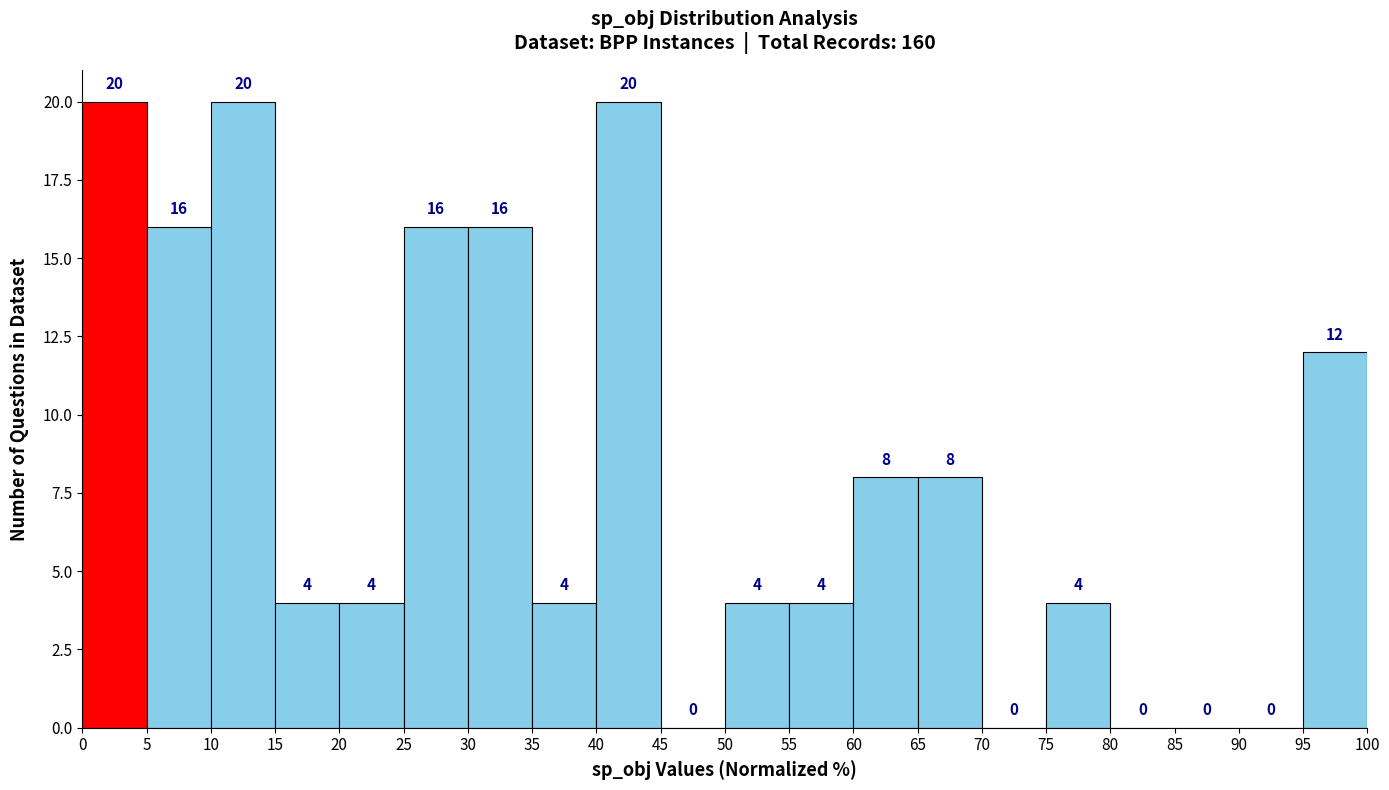

Reading left to right, list every bar in this chart as the range it spans on the x-axis followed by its height.

0 to 5: 20
5 to 10: 16
10 to 15: 20
15 to 20: 4
20 to 25: 4
25 to 30: 16
30 to 35: 16
35 to 40: 4
40 to 45: 20
45 to 50: 0
50 to 55: 4
55 to 60: 4
60 to 65: 8
65 to 70: 8
70 to 75: 0
75 to 80: 4
80 to 85: 0
85 to 90: 0
90 to 95: 0
95 to 100: 12